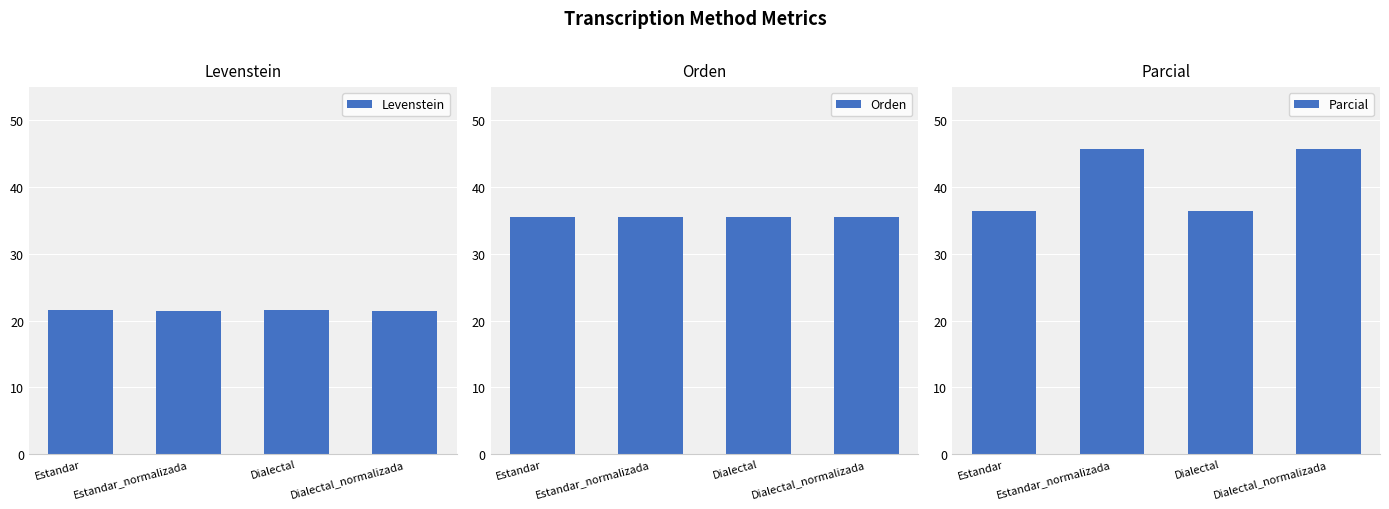

What is the difference between the highest and lowest values at Estandar?

14.7